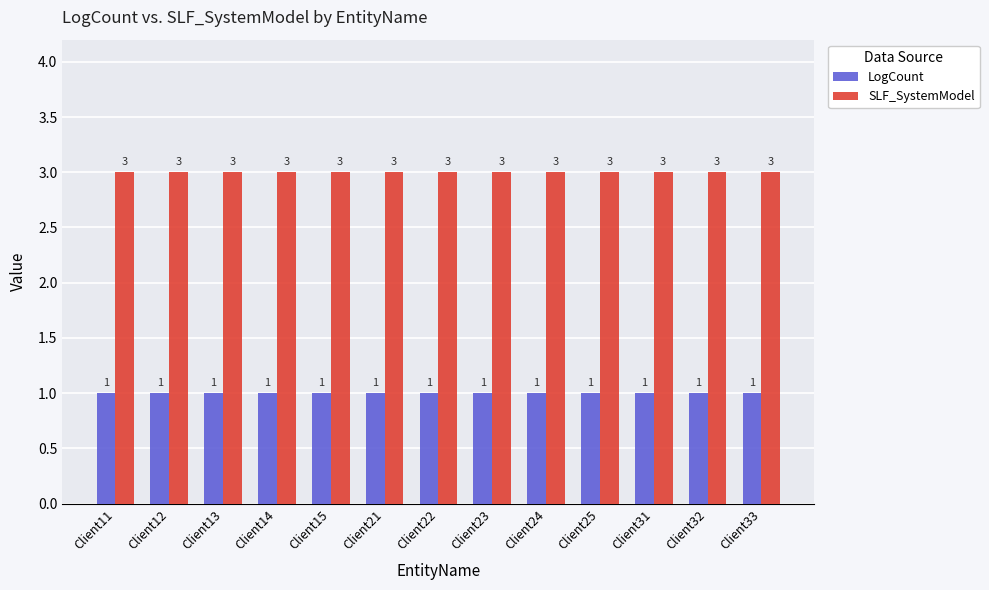

What is the minimum value for SLF_SystemModel?

3